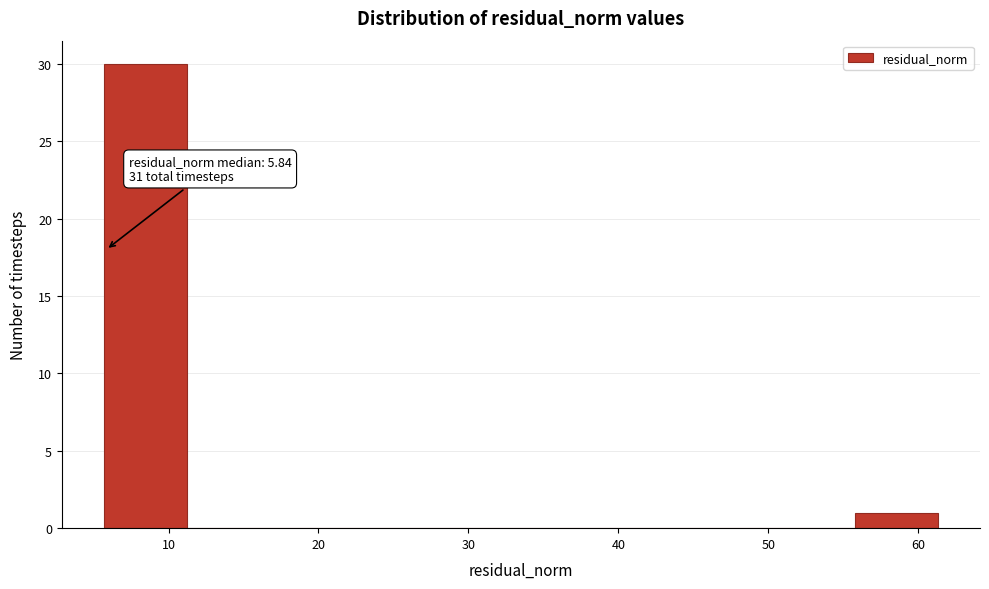

Which range on the x-axis has the tallest bar?

6 to 11